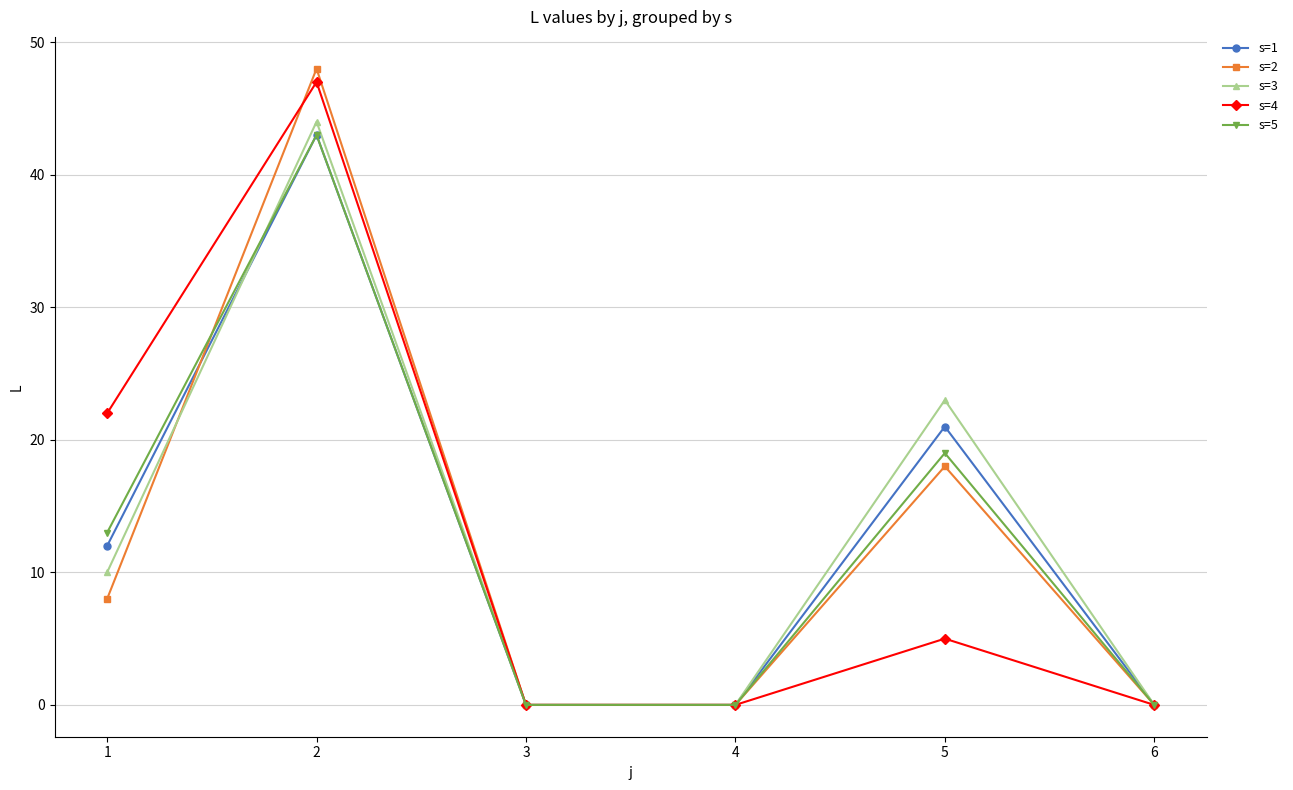

The value of s=3 at 4 is 0. True or false?

True